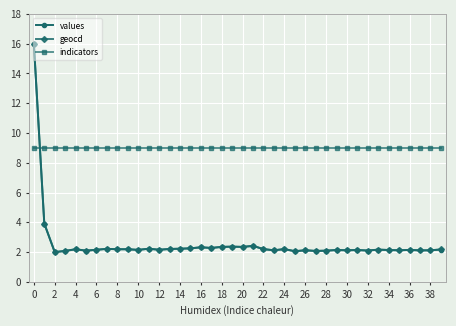

What is the maximum value for indicators?

9.0